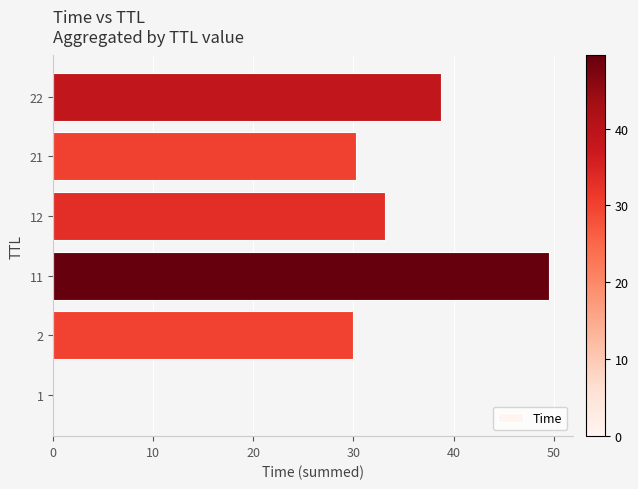

At which category does the chart reach its peak across all series?

11